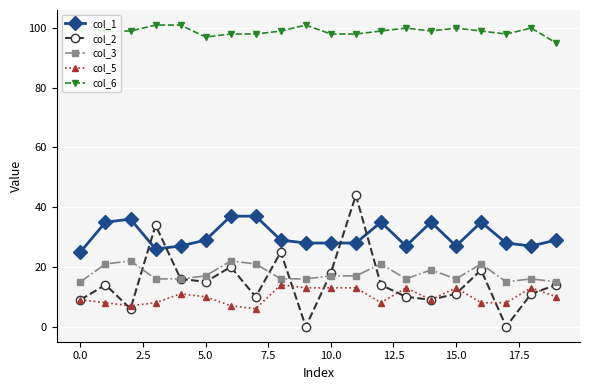

What is the maximum value for col_2?

44